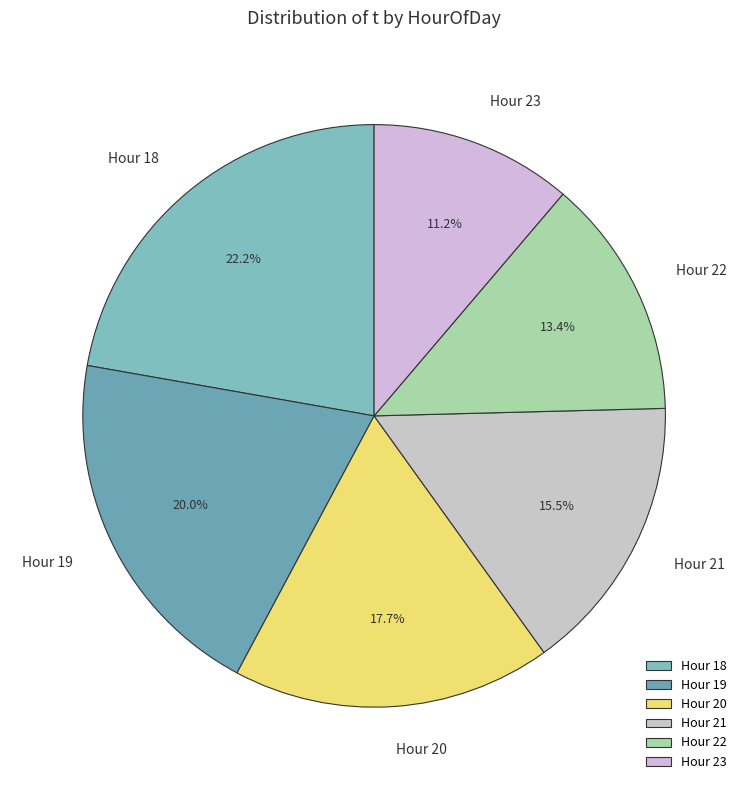

Rank the categories by value from lowest to highest.

Hour 23, Hour 22, Hour 21, Hour 20, Hour 19, Hour 18